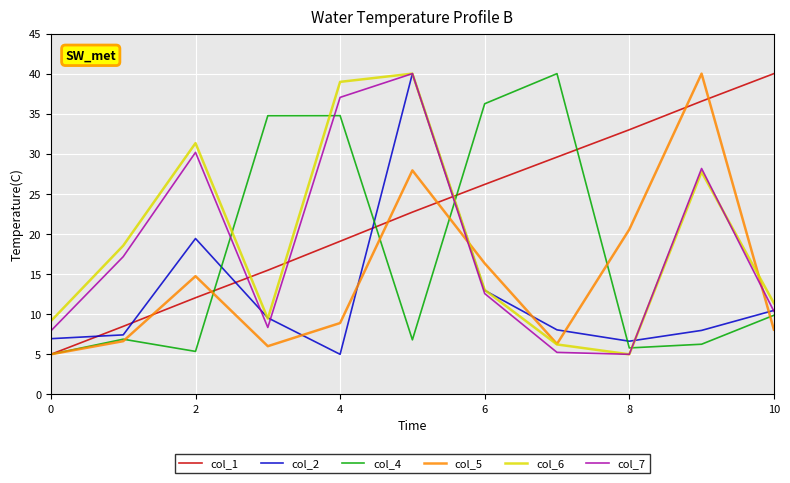

Which series has the largest total across all categories?

col_1